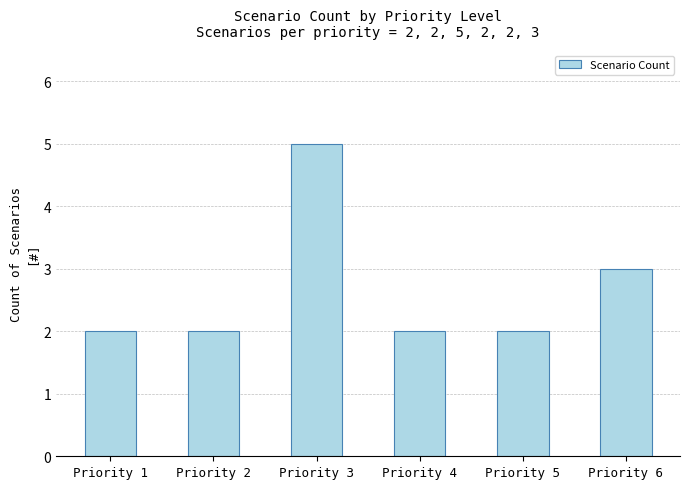

Count the number of data series in this chart.

1